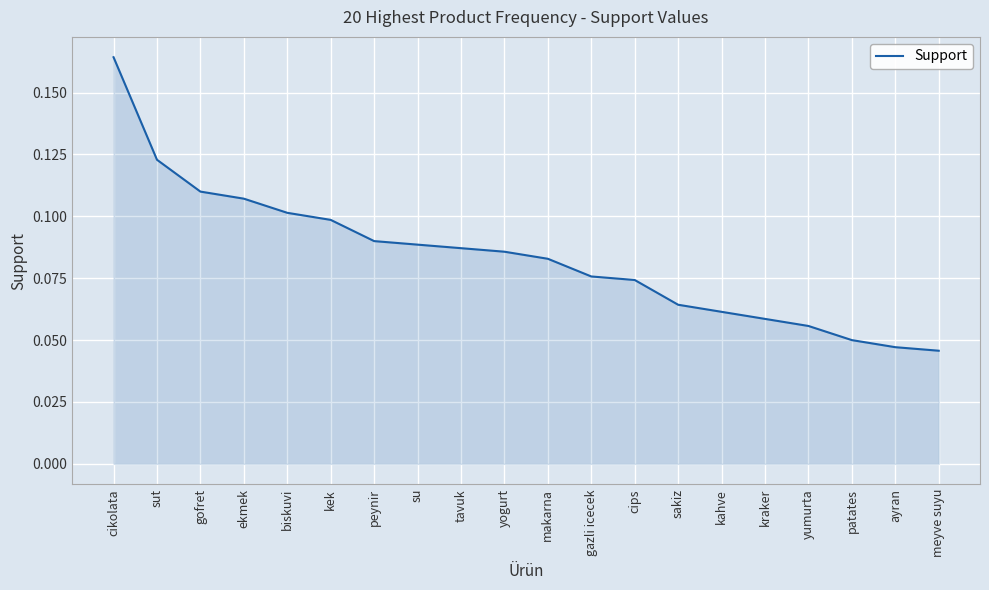

At which category does the chart reach its peak across all series?

cikolata